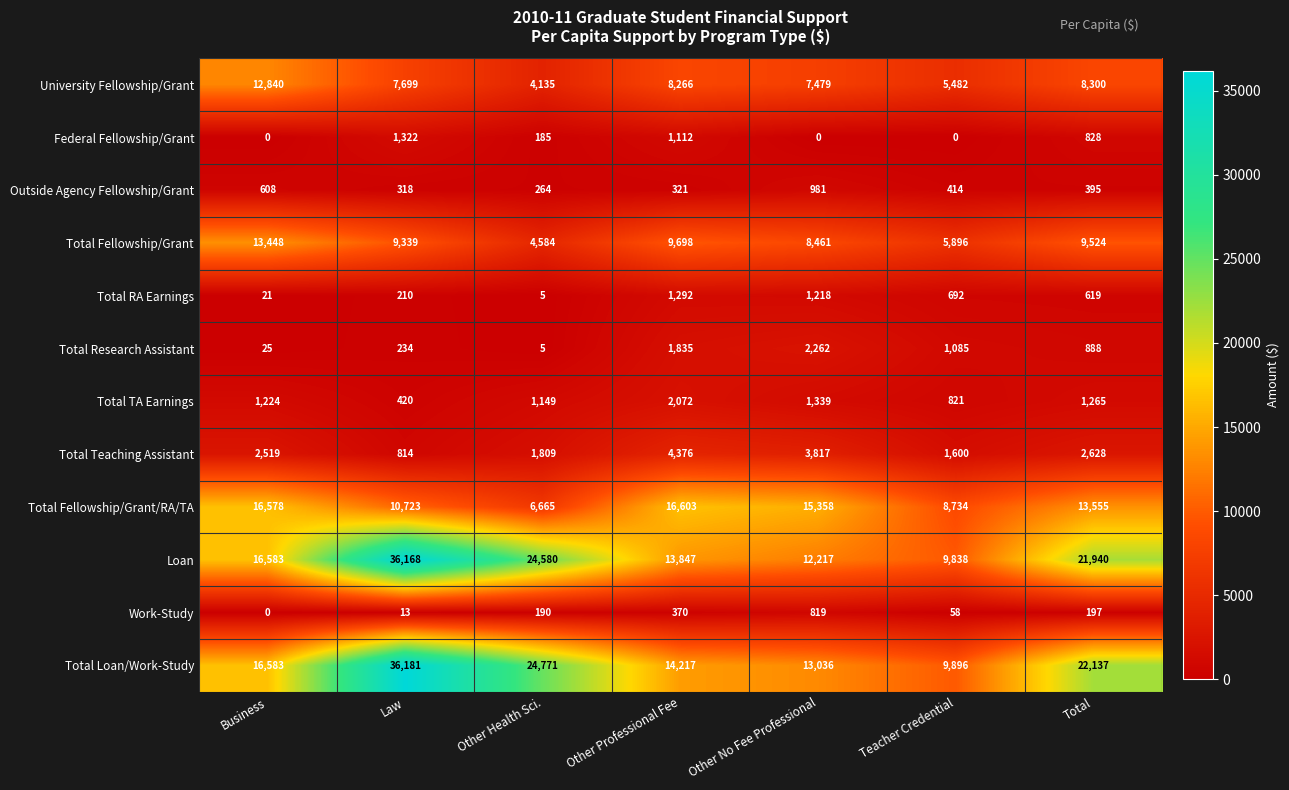

How many distinct data groups are displayed?

12